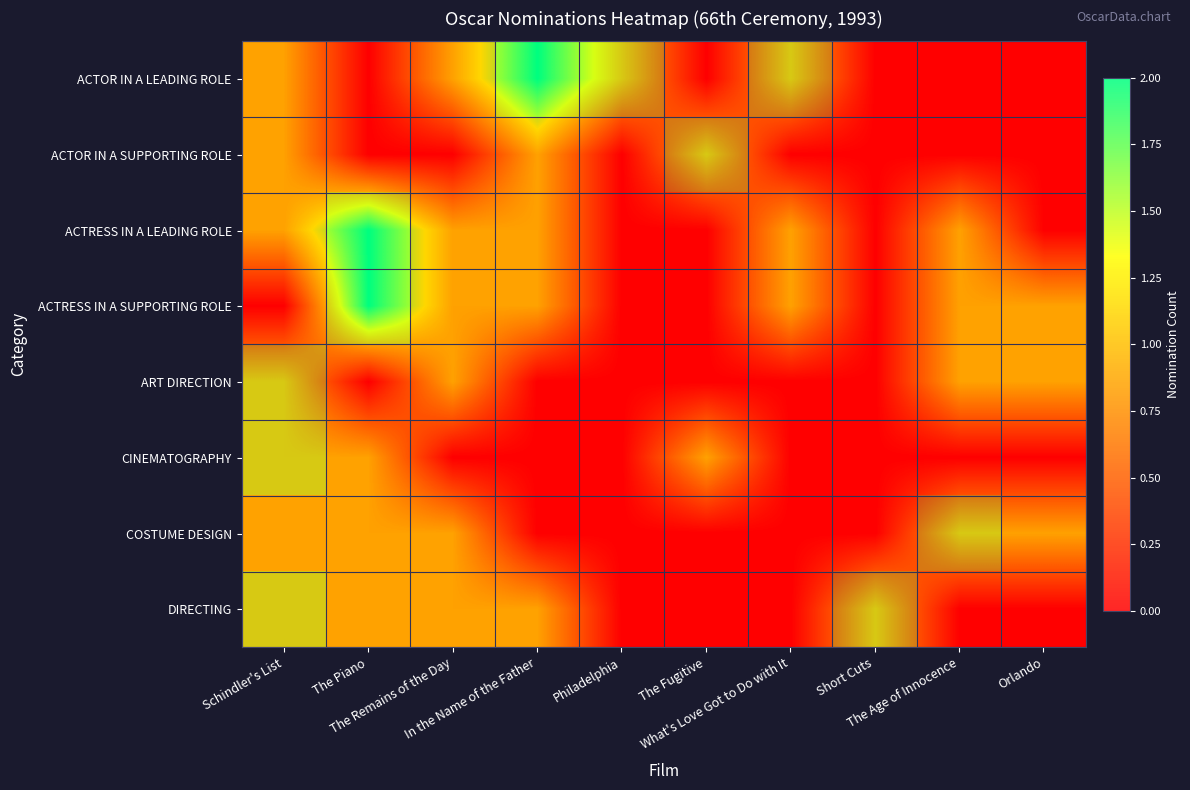

How many data points in ACTRESS IN A LEADING ROLE are above 1?

1